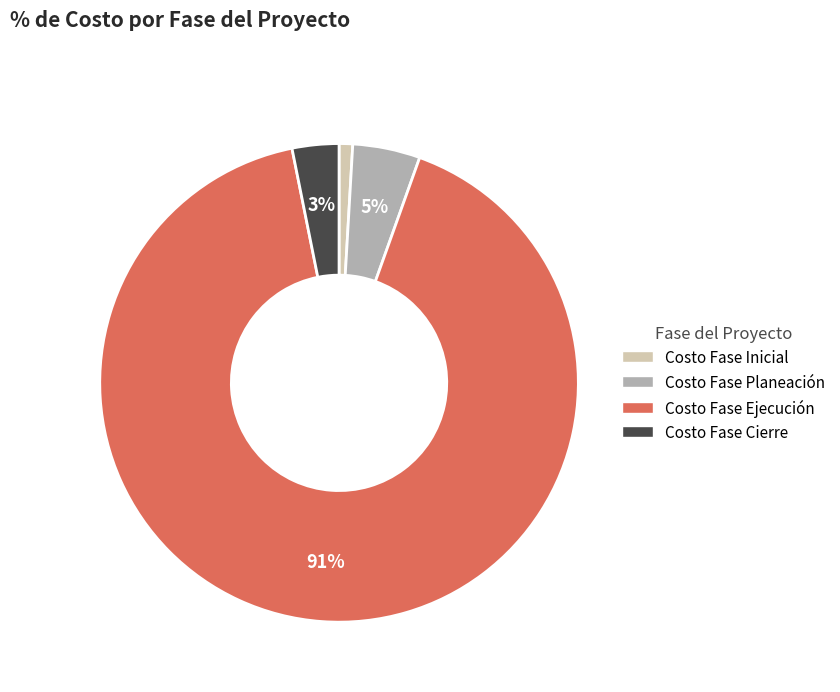

To the nearest percent, what is the difference between the largest and smallest slice percentages?

90%